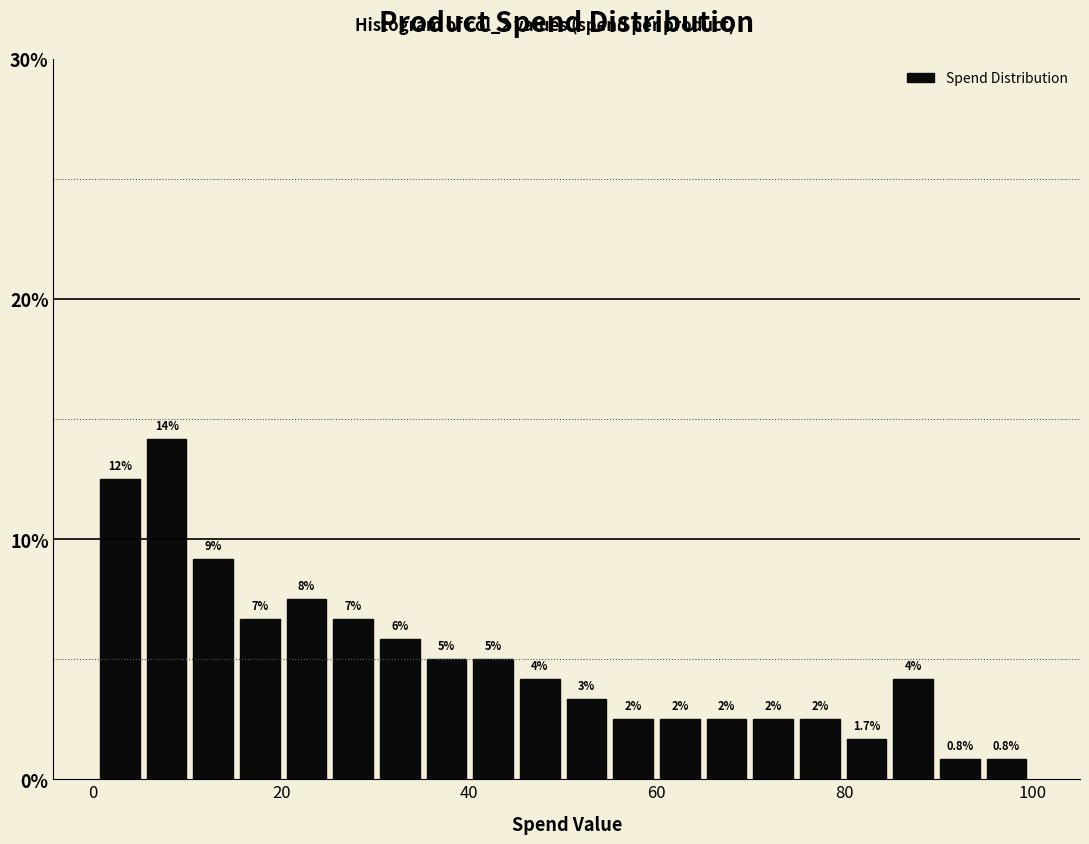

Read against the x-axis, roughly where is the centre of the tallest bar?

8